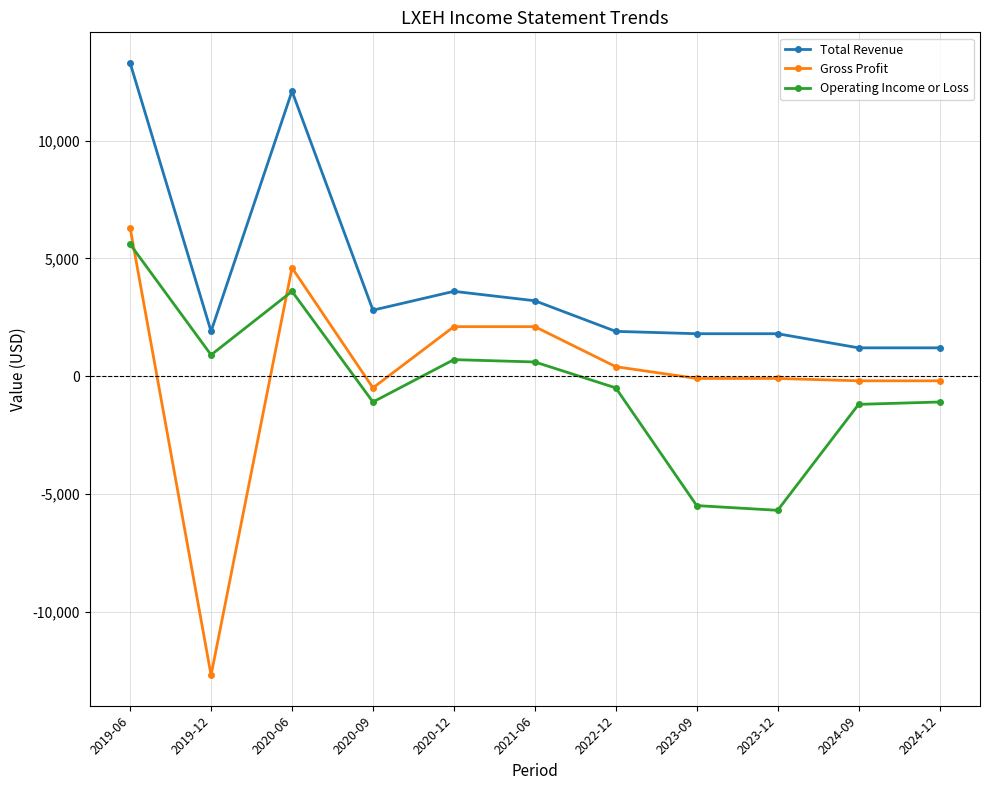

What is the total value across all series at 2024-12?

-100